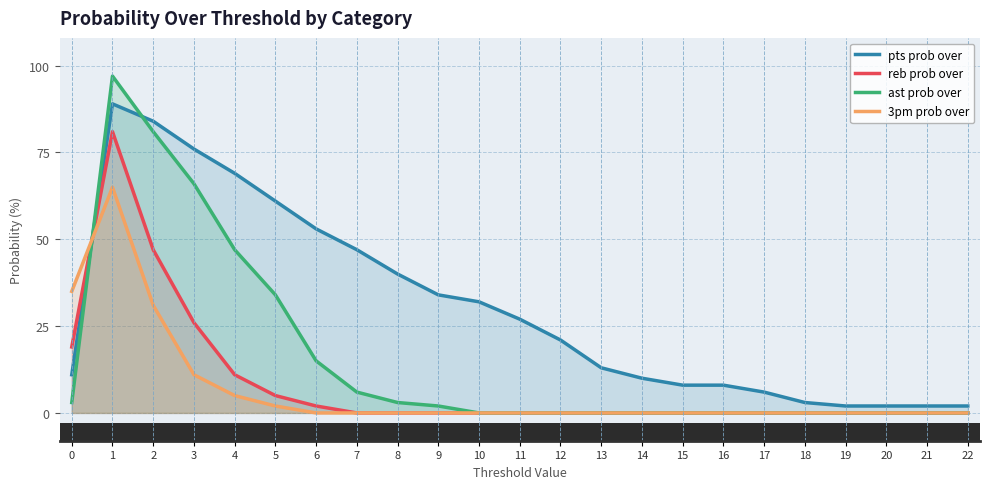

Which series has the largest range (max minus min)?

ast prob over